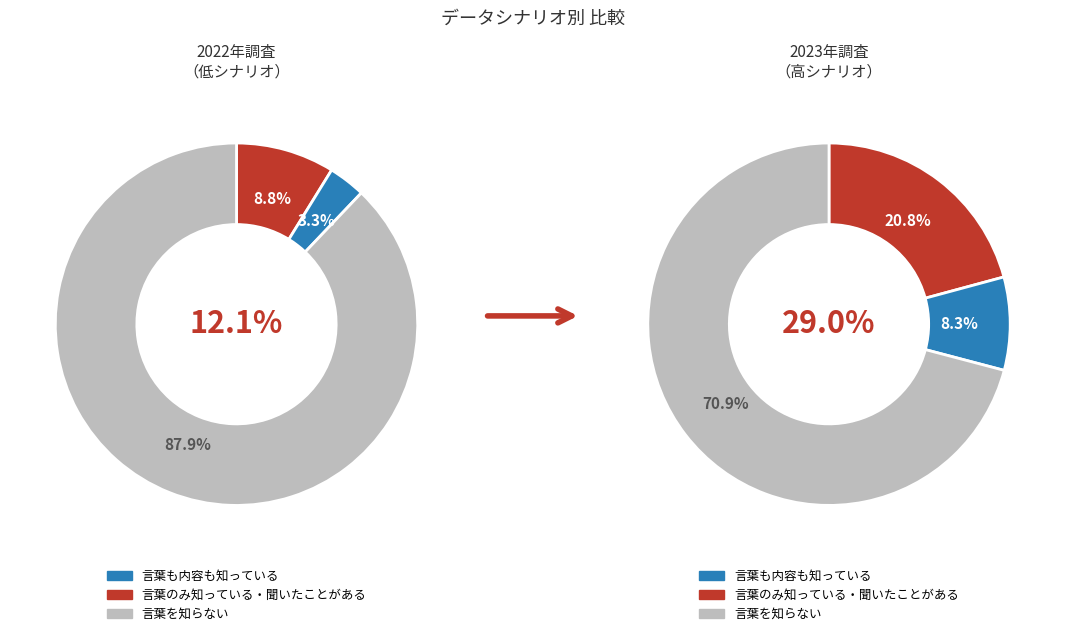

True or false: low accounts for 40% of the total.

False